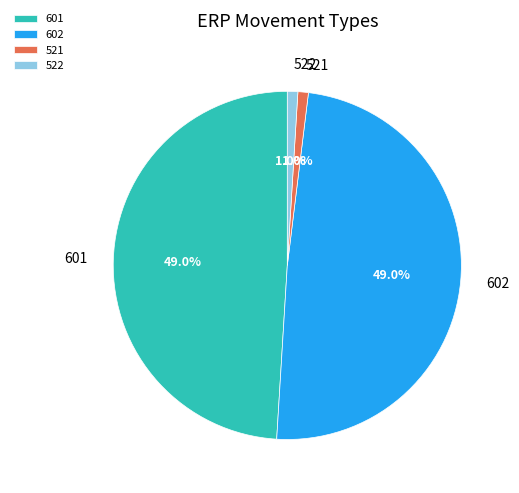

Count the number of slices in the pie.

4